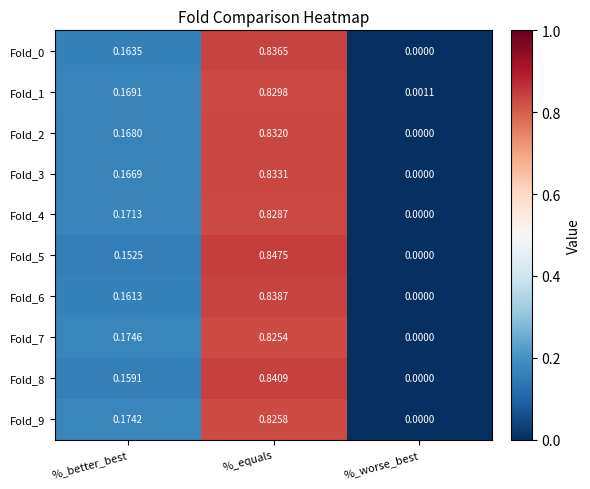

How many series are shown in this chart?

10